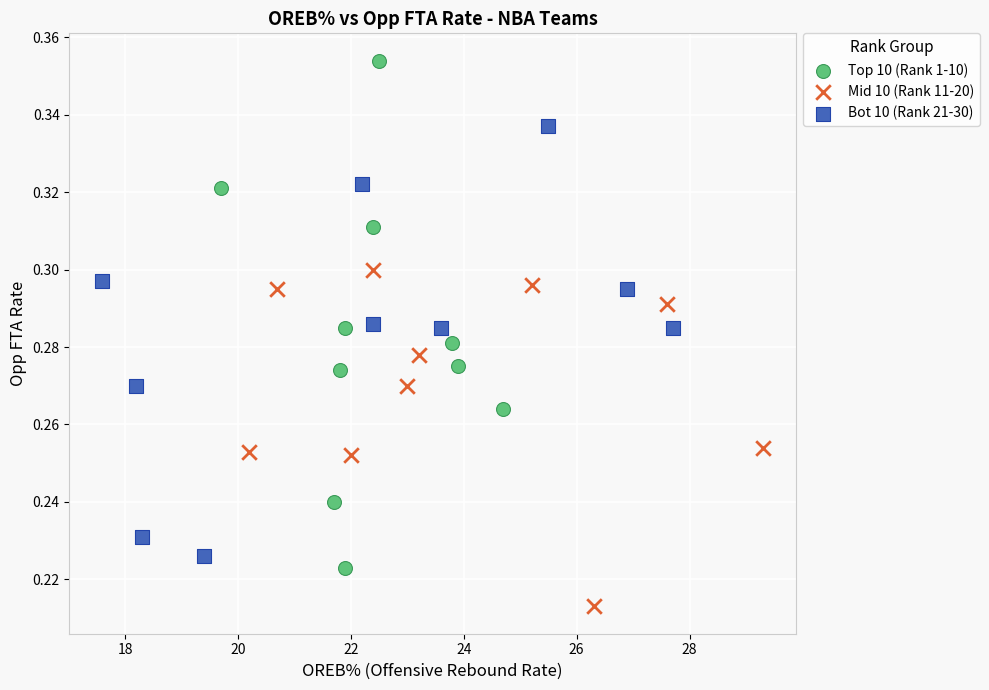

What are all the series names shown in the legend?

Top 10 (Rank 1-10), Mid 10 (Rank 11-20), Bot 10 (Rank 21-30)